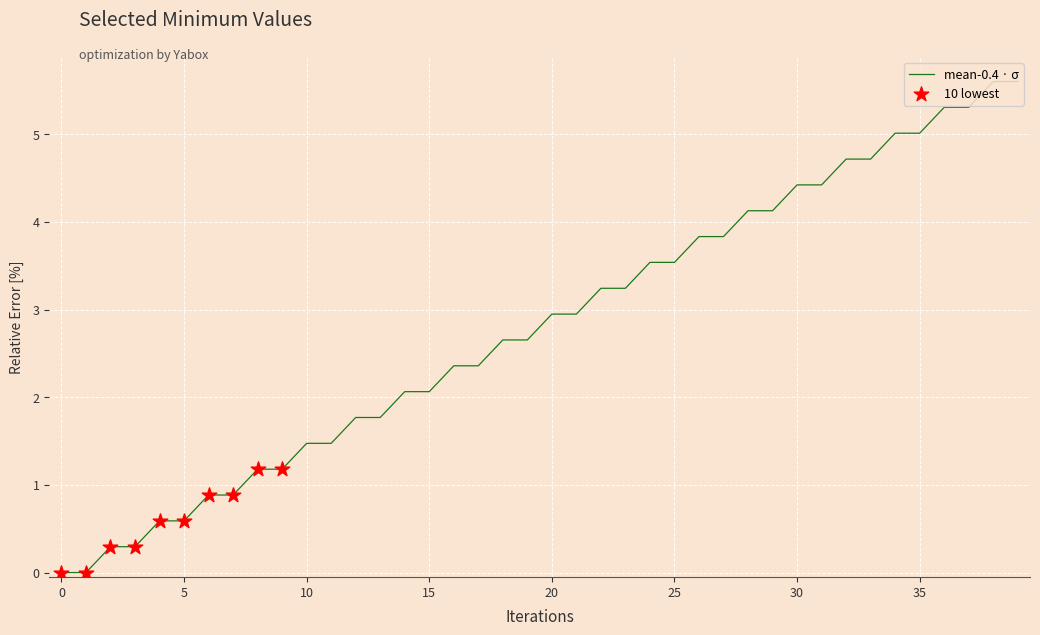

What is the maximum value shown in the chart?

5.6